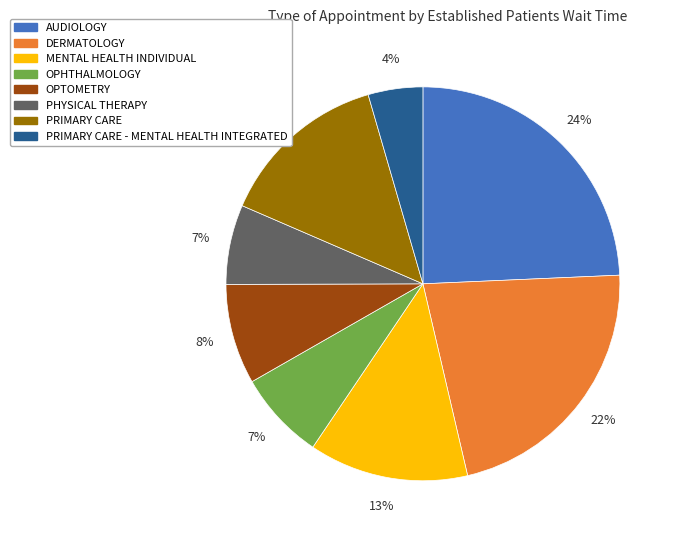

To the nearest percent, what is the difference between the PHYSICAL THERAPY and PRIMARY CARE slice percentages?

7%